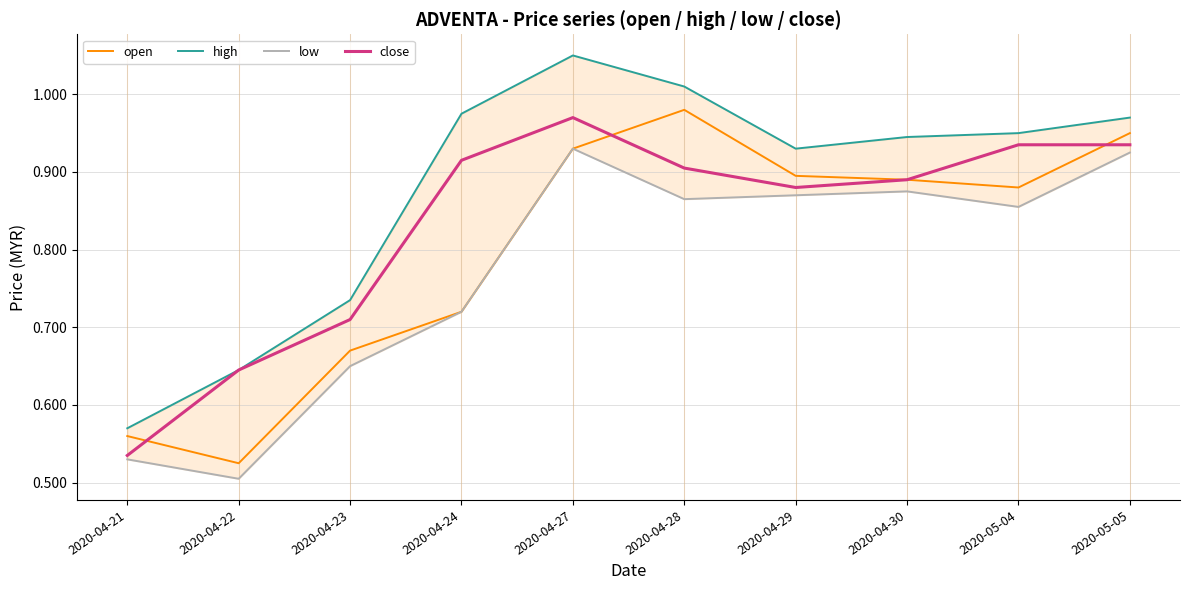

Where is the first local minimum for low?

2020-04-22